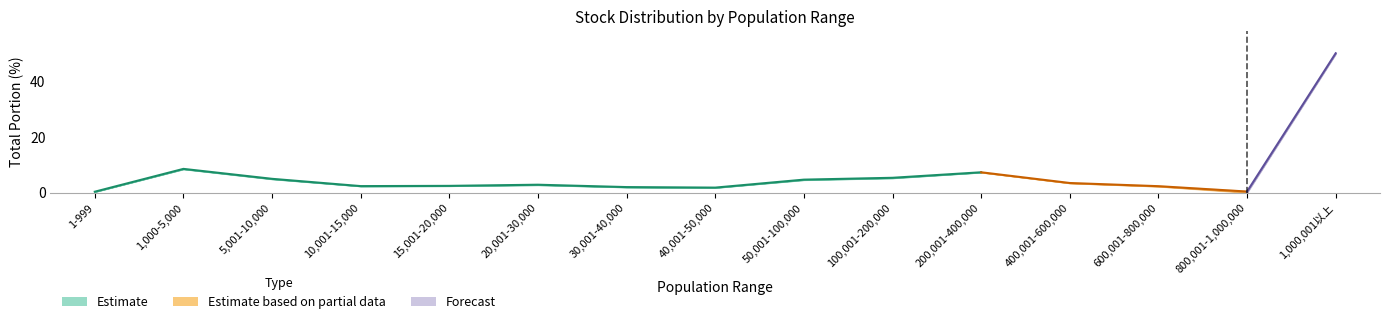

What is the difference between the total_portion_20170603 values at 5,001-10,000 and 800,001-1,000,000?

4.5